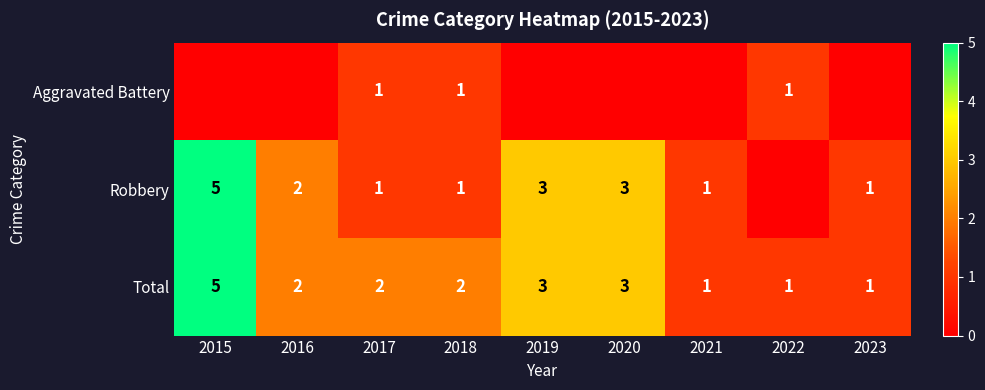

Is it true that Robbery equals 2 at 2016?

True